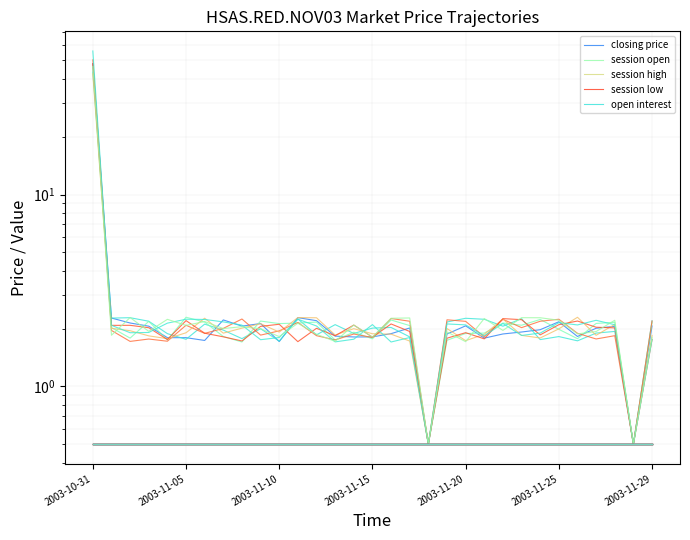

What are all the series names shown in the legend?

closing price, session open, session high, session low, open interest